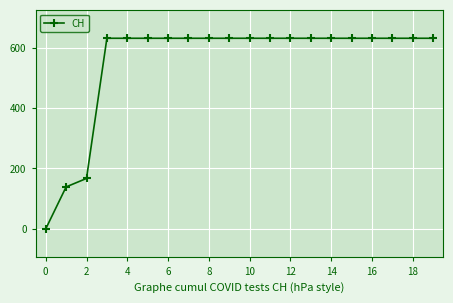

What is the sum of all values?

11033